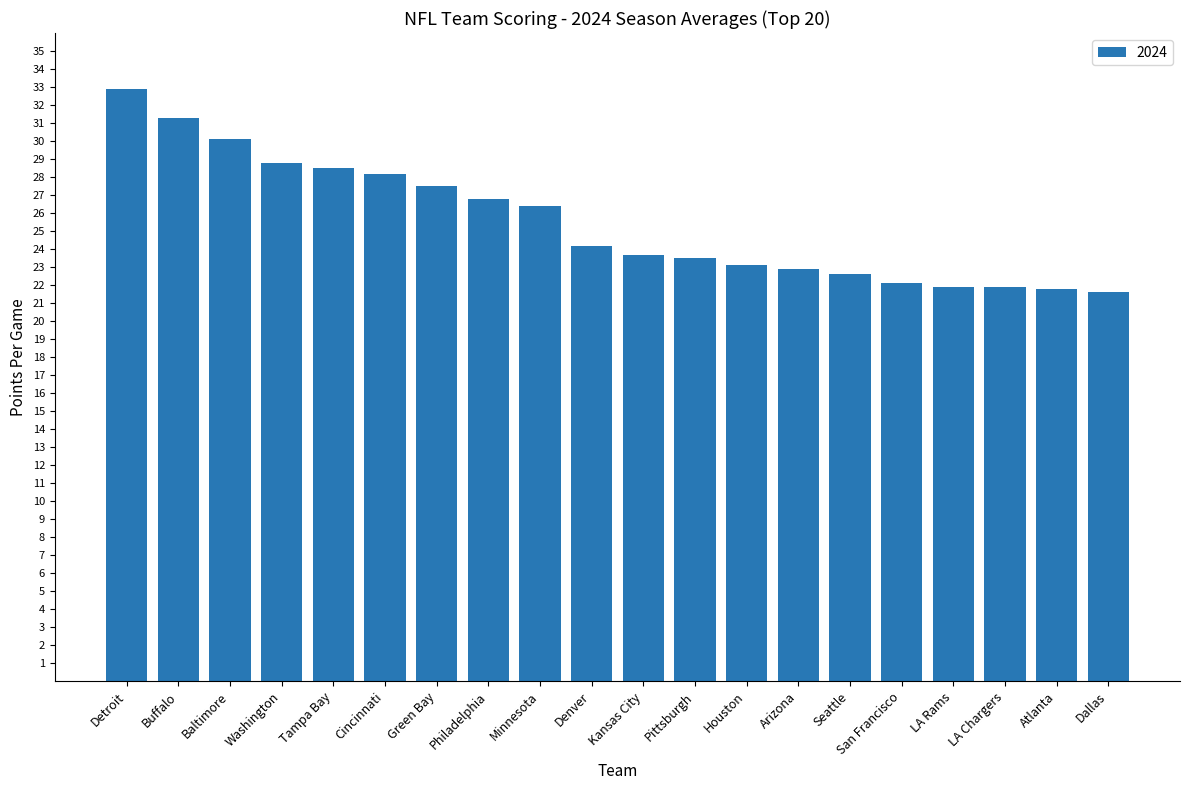

What is the smallest value displayed?

21.6